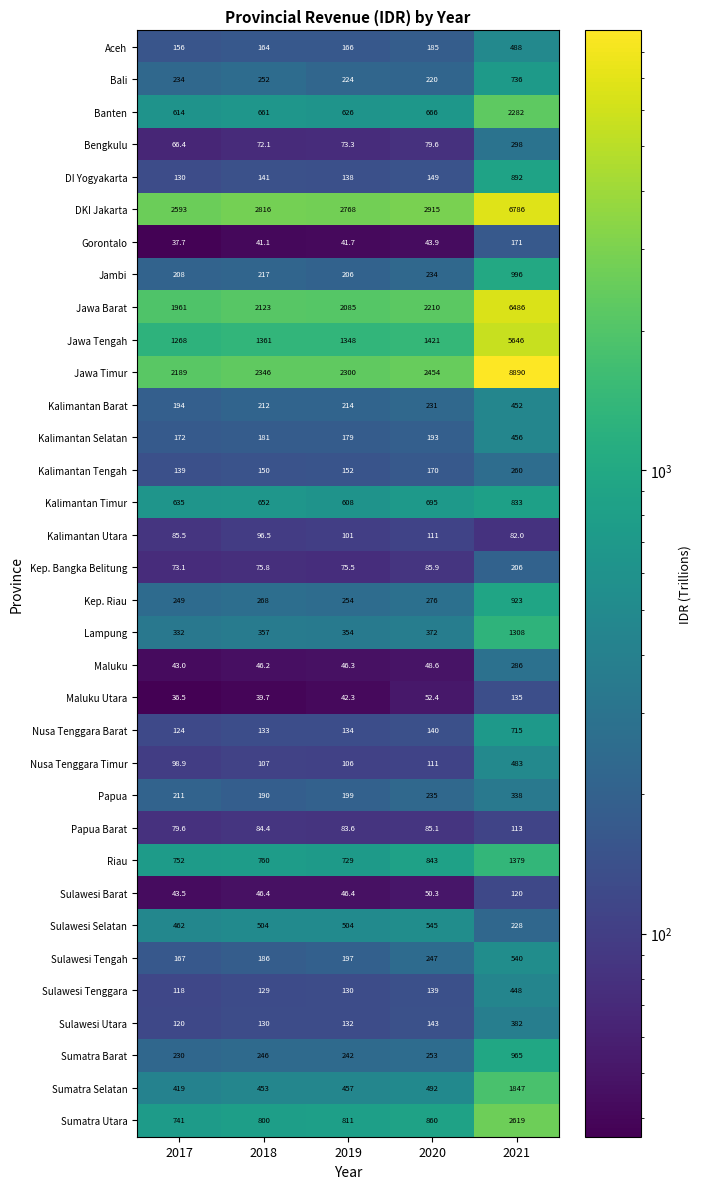

At which label is Sumatra Utara closest to 1680?

2020